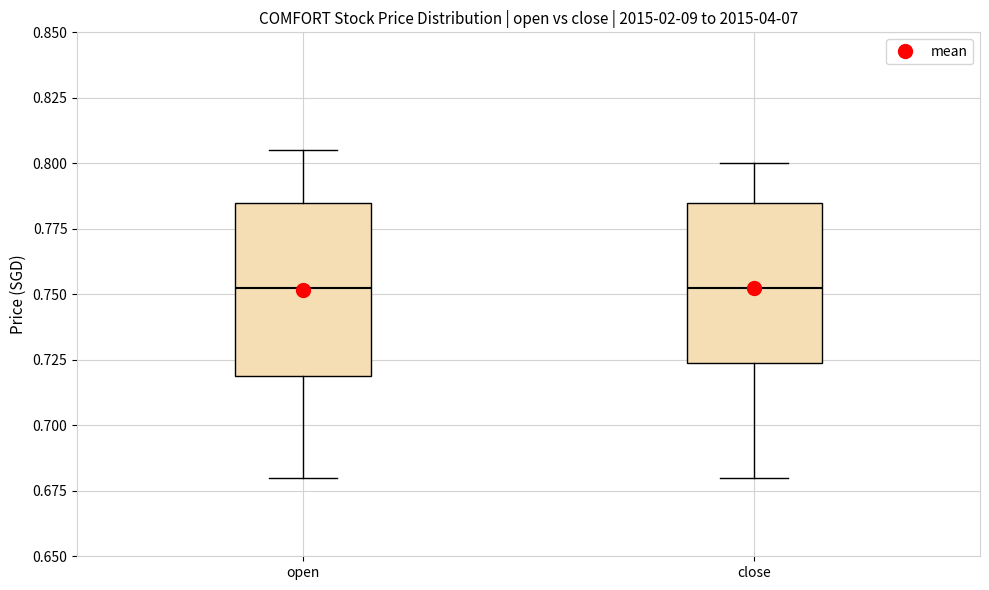

Which box is the tallest, from its lower edge to its upper edge?

open